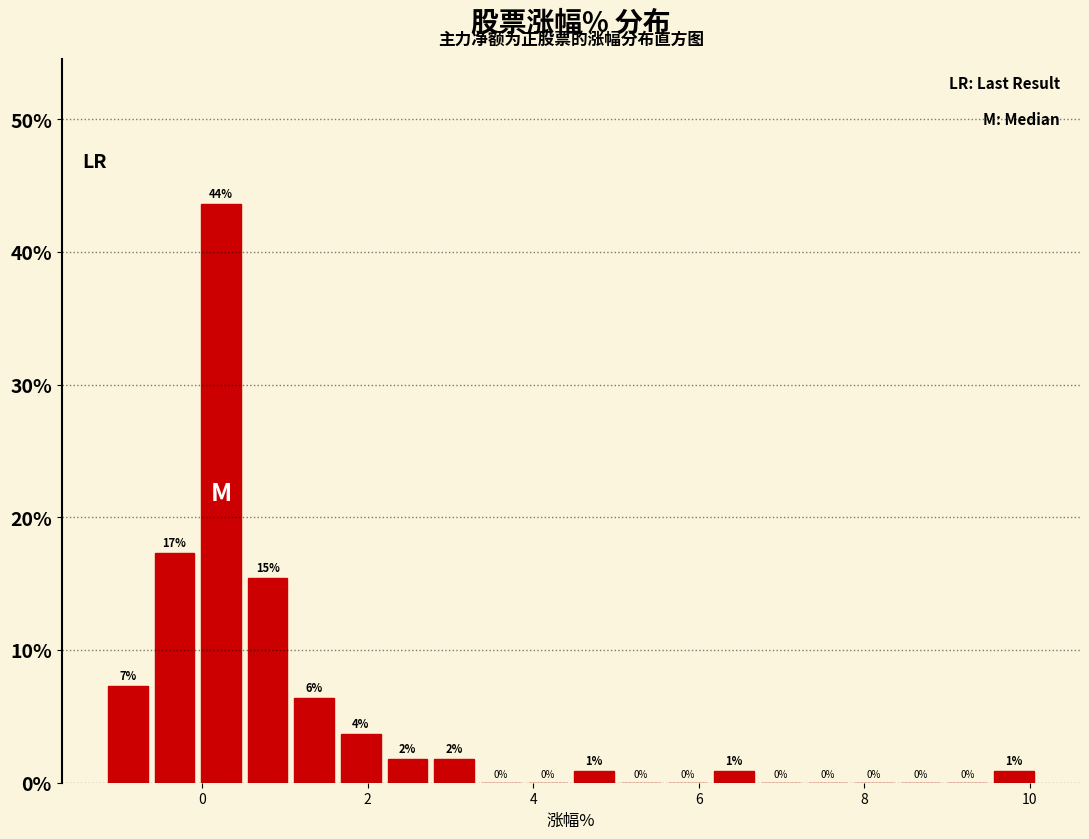

Read against the x-axis, roughly where is the centre of the tallest bar?

0.2